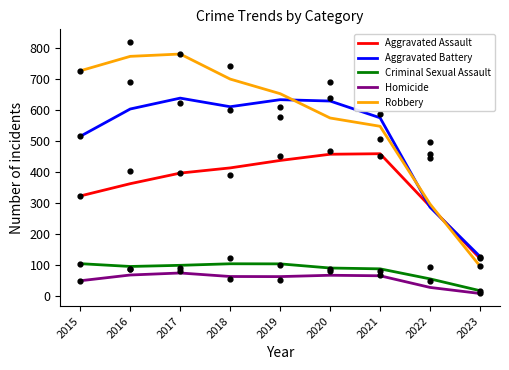

What is the total value across all series at 2020?

1818.7